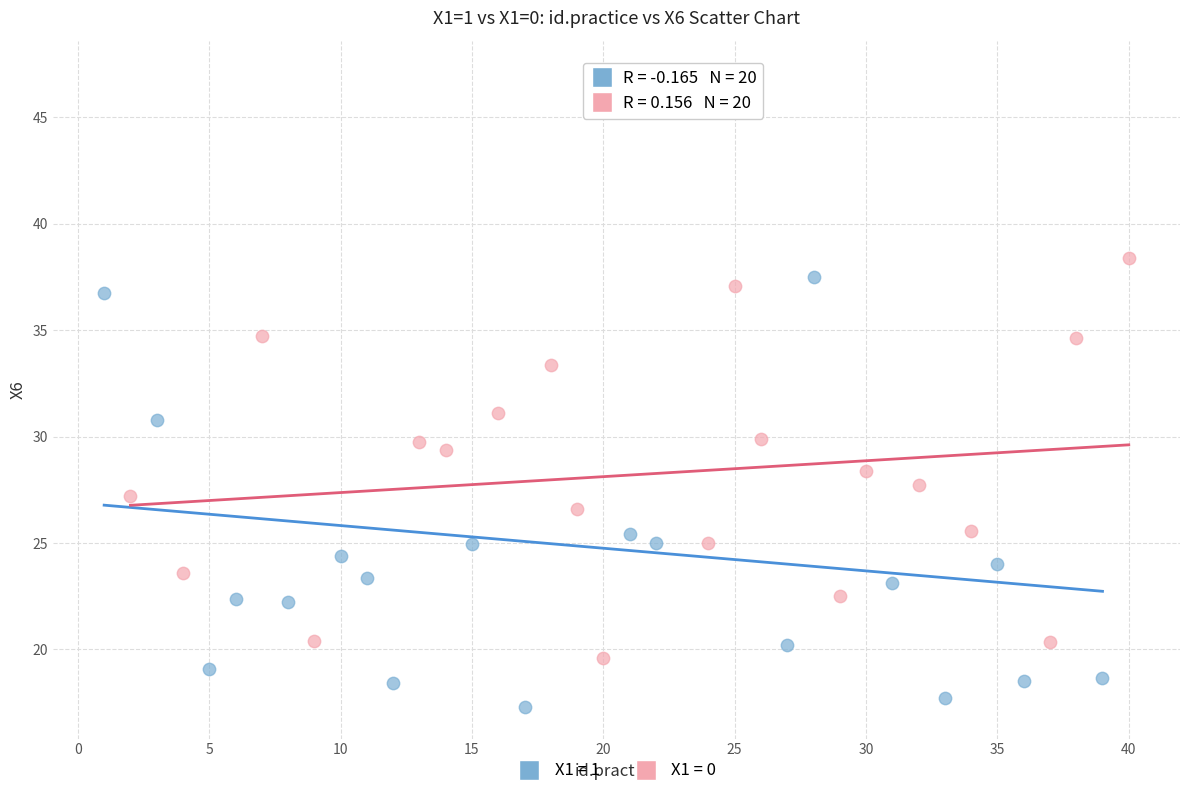

Which series has the largest Y range (max minus min)?

X1 = 1